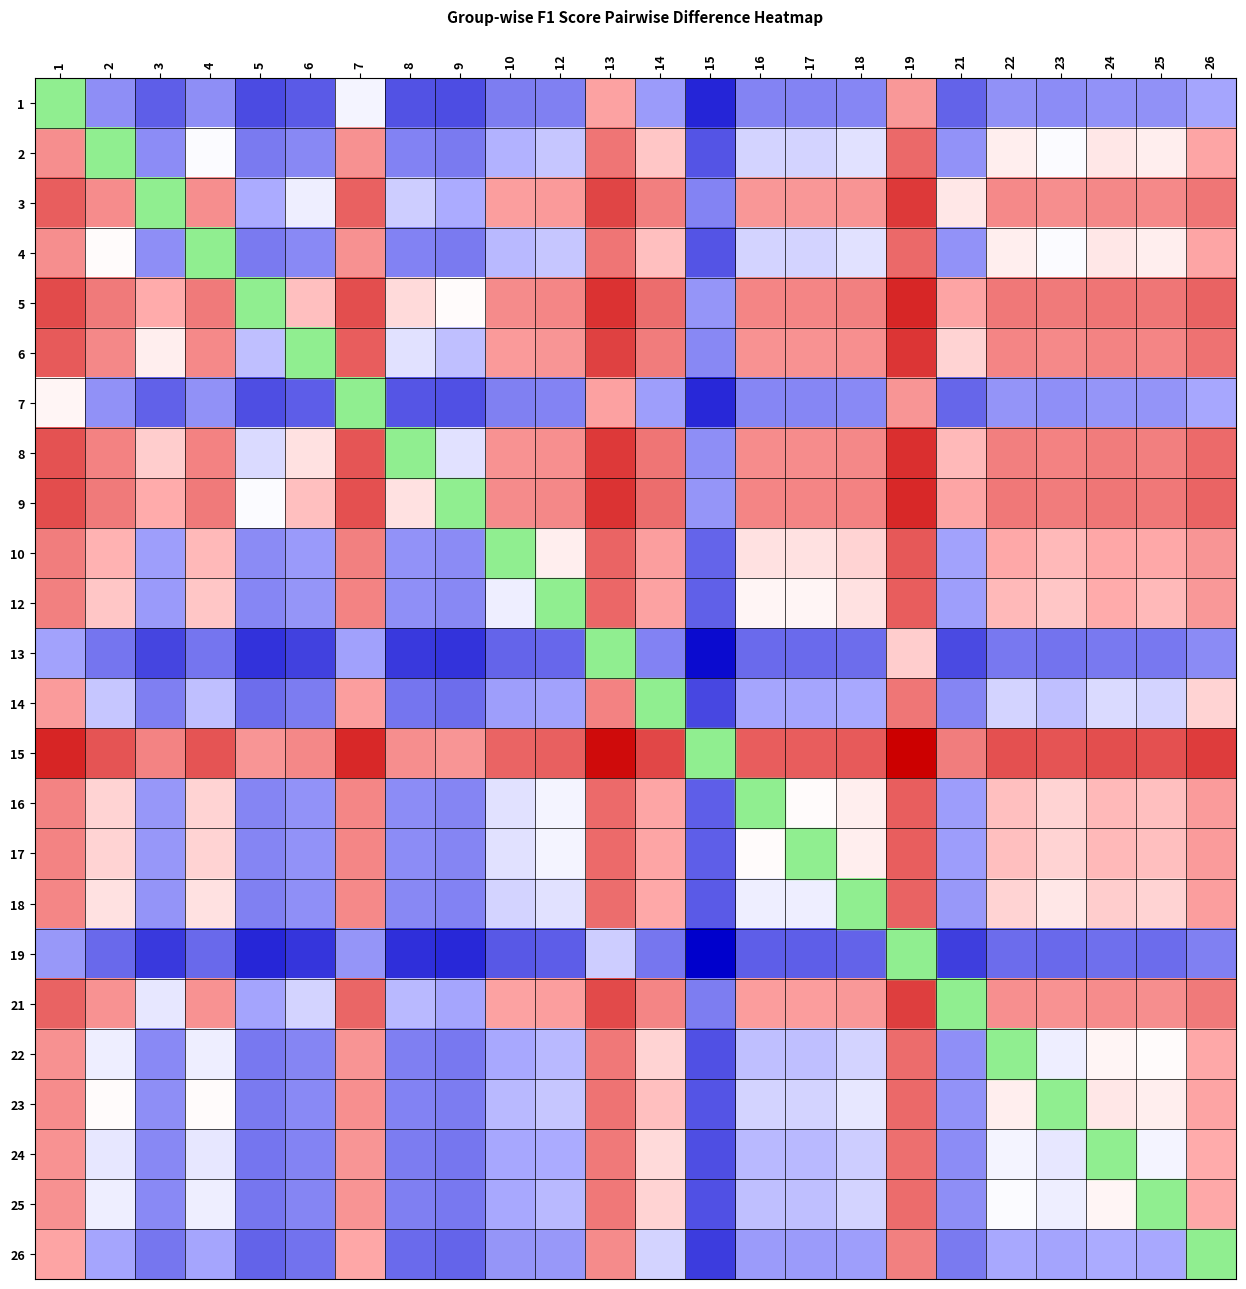

How many values in 21 are above zero?

17